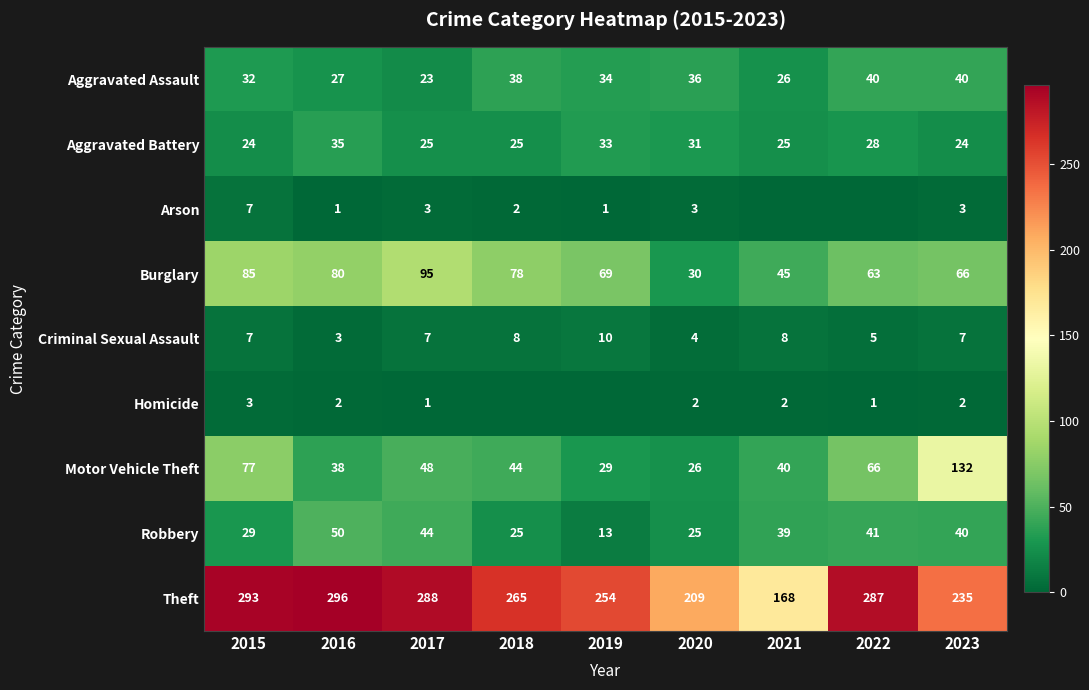

What value does the Aggravated Assault series have at 2016, to the nearest 5?

25